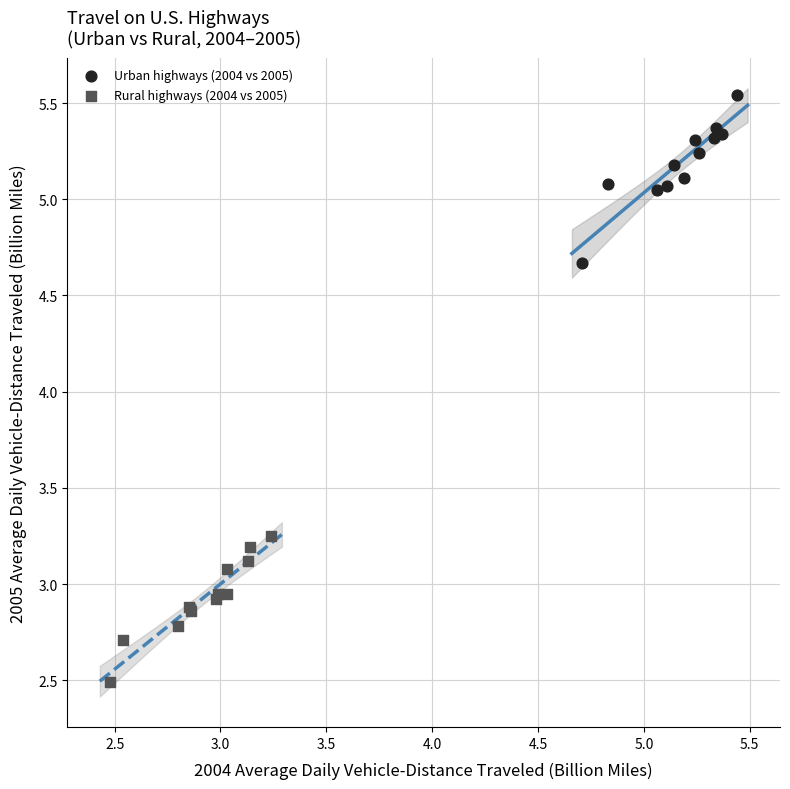

Which series contains the lowest Y value?

Rural highways (2004 vs 2005)